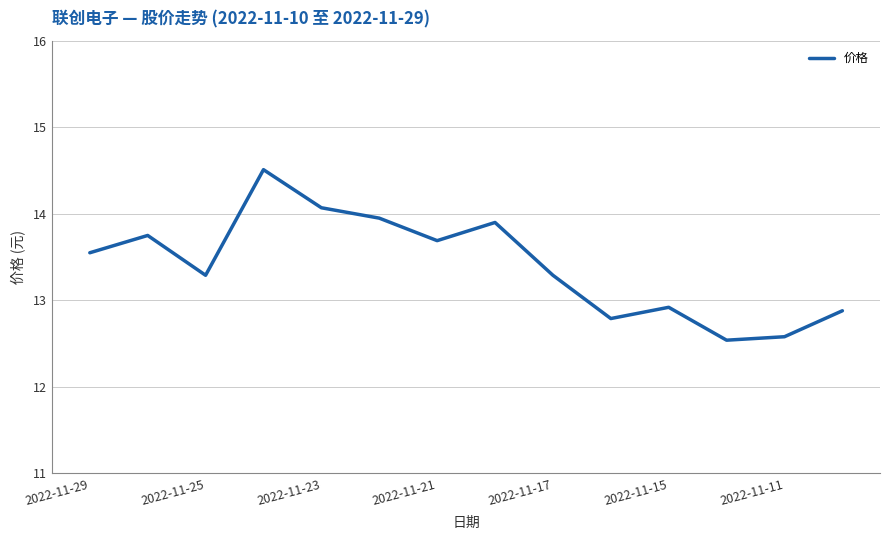

True or false: the data has more than 1 interior local peaks.

True